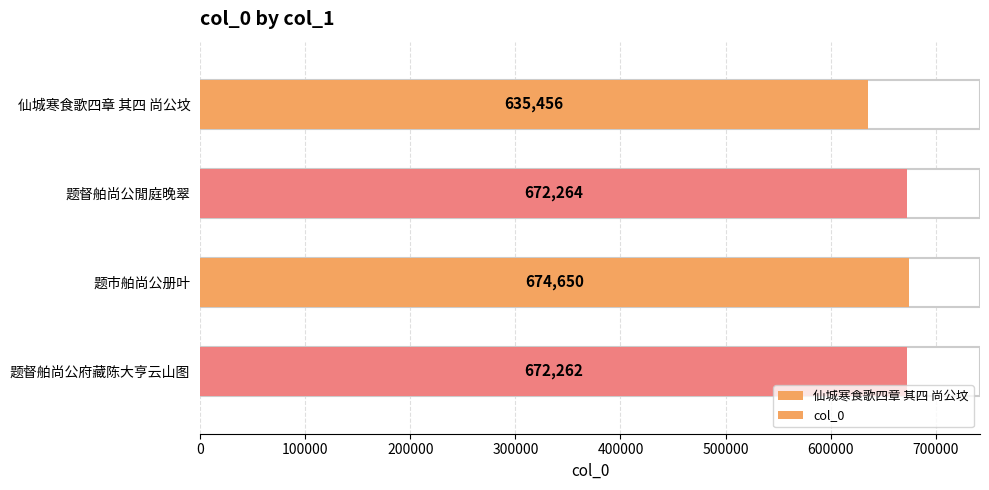

Rank the categories by value from lowest to highest.

仙城寒食歌四章 其四 尚公坟, 题督舶尚公府藏陈大亨云山图, 题督舶尚公閒庭晚翠, 题市舶尚公册叶